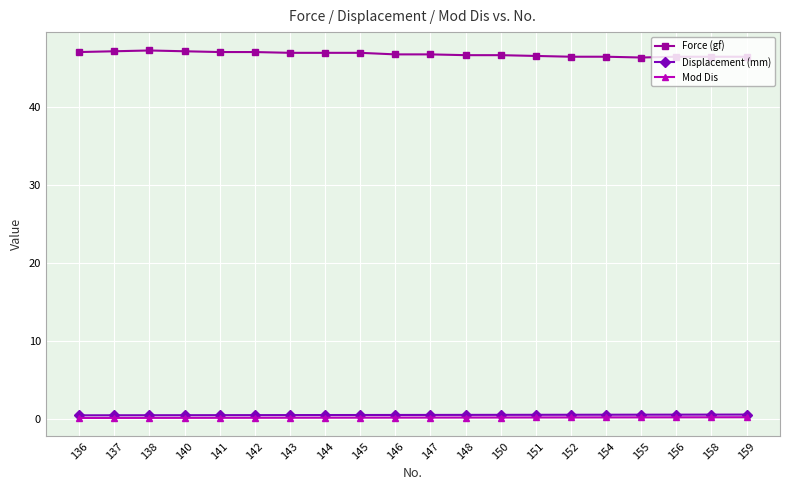

At how many categories does at least one series exceed 27?

20